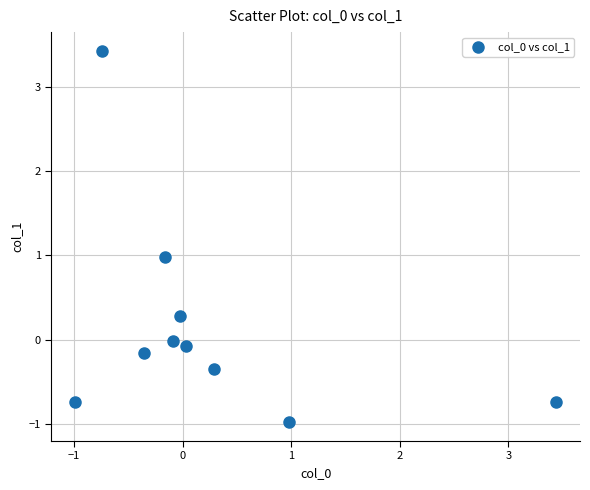

What is the range of X values (max minus min)?

4.4